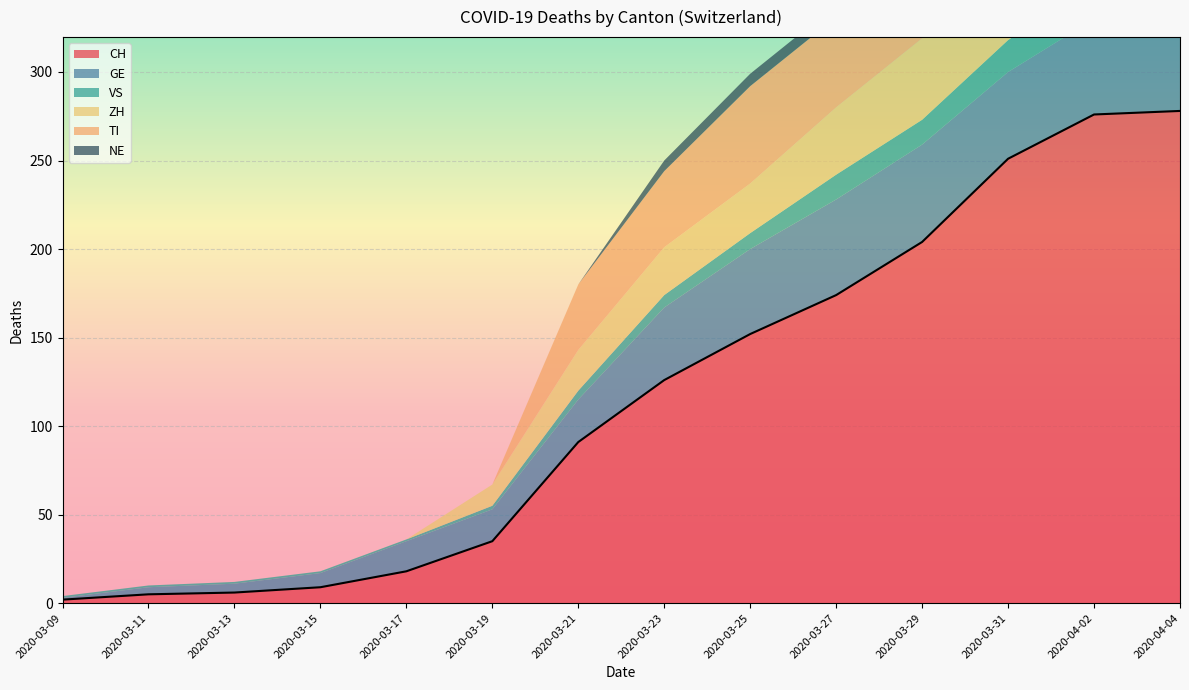

At which label is CH closest to 140?

2020-03-25